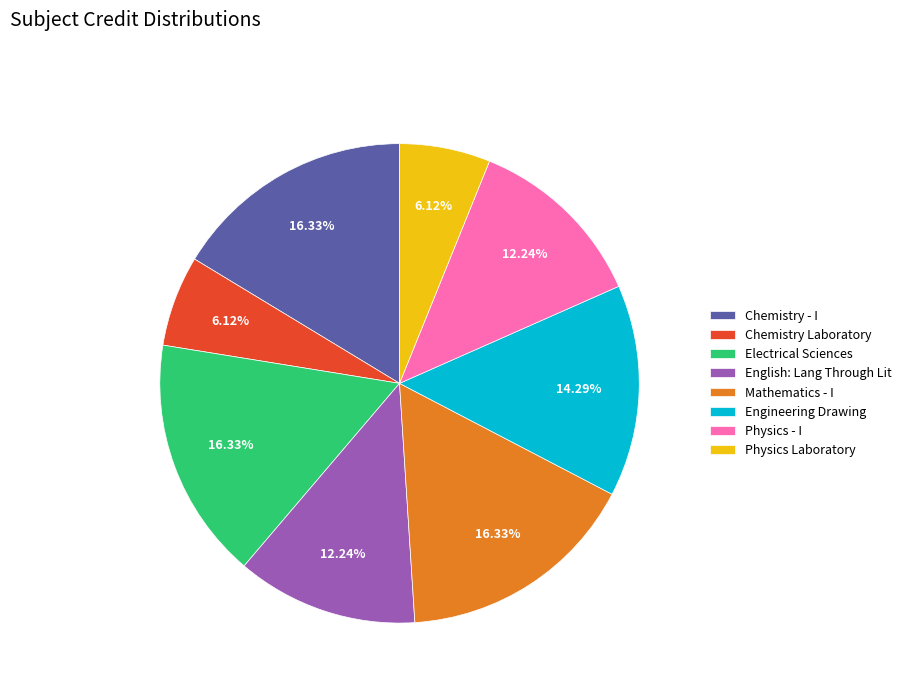

Between English: Lang Through Lit and Mathematics - I, which is larger?

Mathematics - I